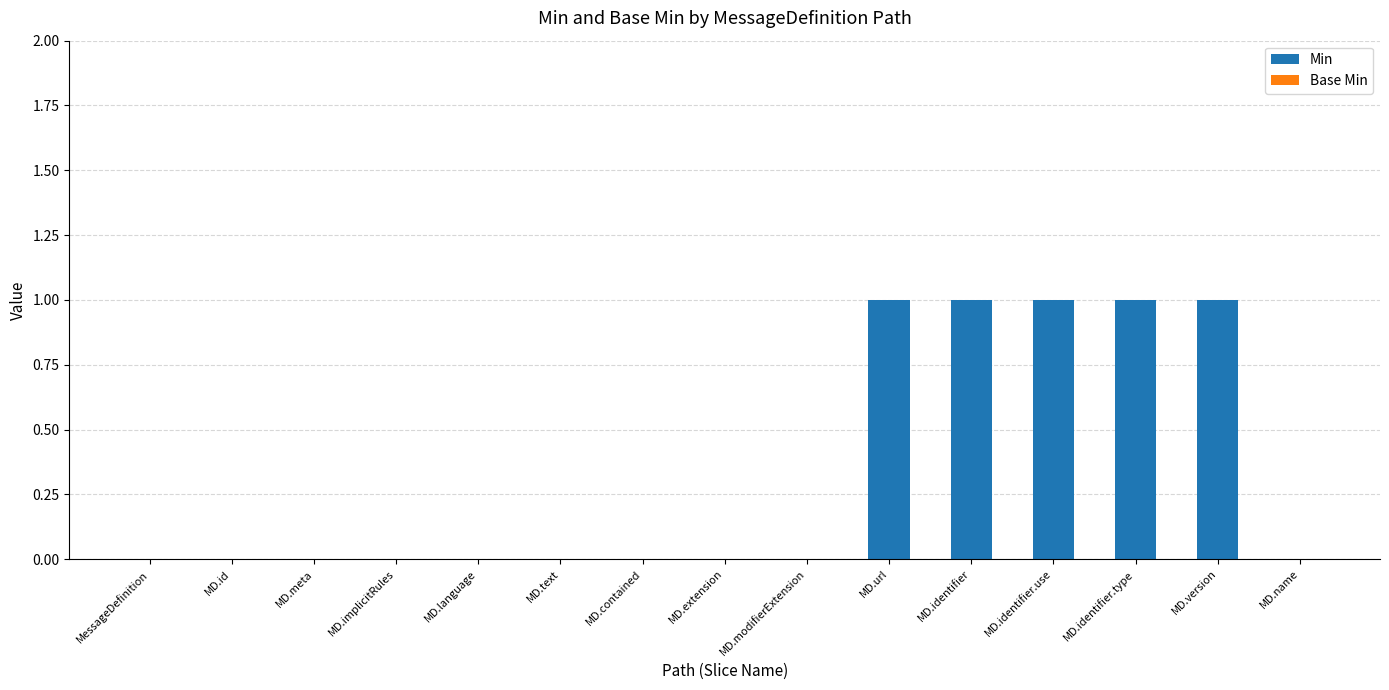

Reading left to right, list all the values displayed in this chart.

MessageDefinition=0	MD.id=0	MD.meta=0	MD.implicitRules=0	MD.language=0	MD.text=0	MD.contained=0	MD.extension=0	MD.modifierExtension=0	MD.url=1	MD.identifier=1	MD.identifier.use=1	MD.identifier.type=1	MD.version=1	MD.name=0